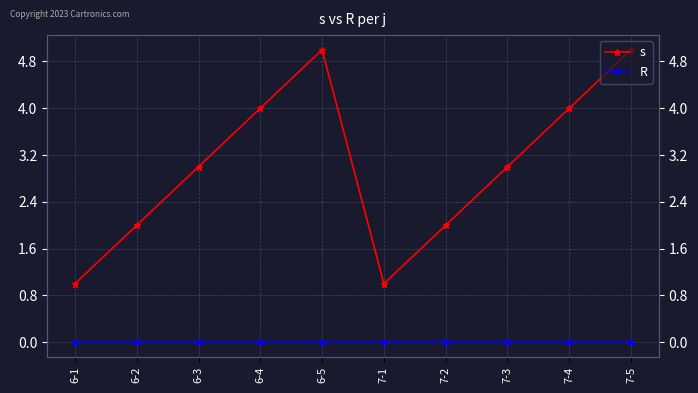

Is it true that R equals 0 at 7-5?

True